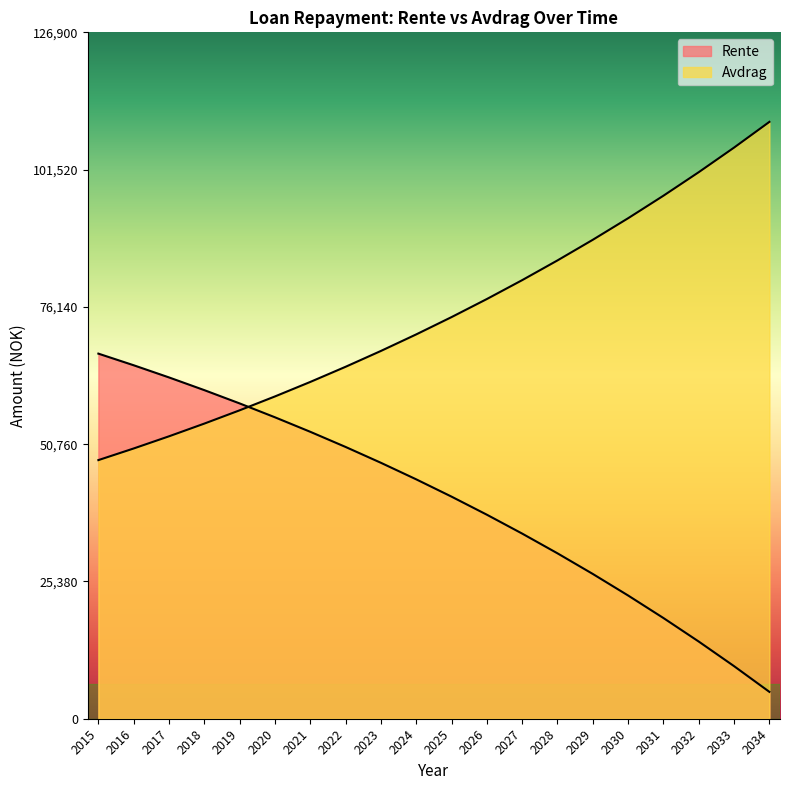

Rank the series by their maximum value, from highest to lowest.

Avdrag, Rente